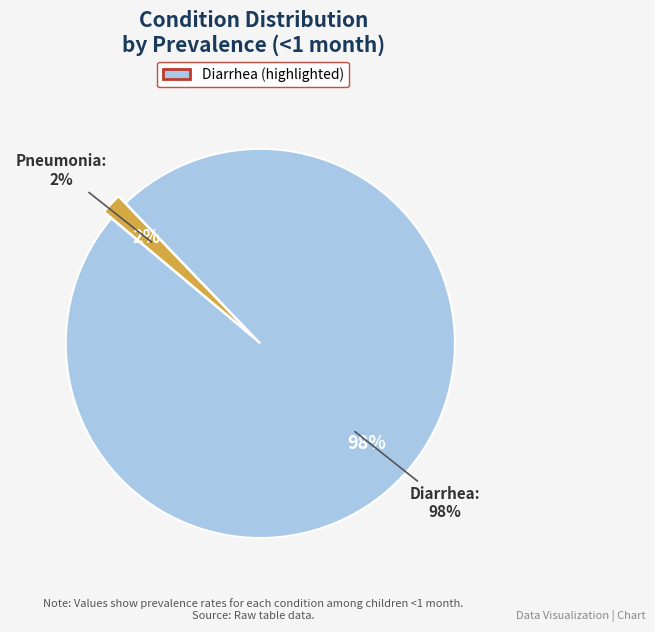

Rank the categories by value from highest to lowest.

Diarrhea, Pneumonia